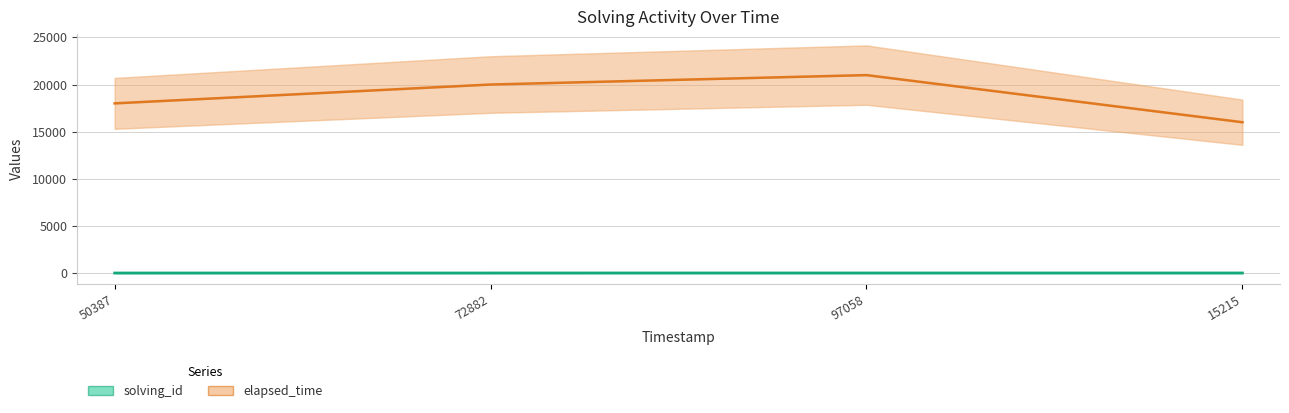

How many series are shown in this chart?

2